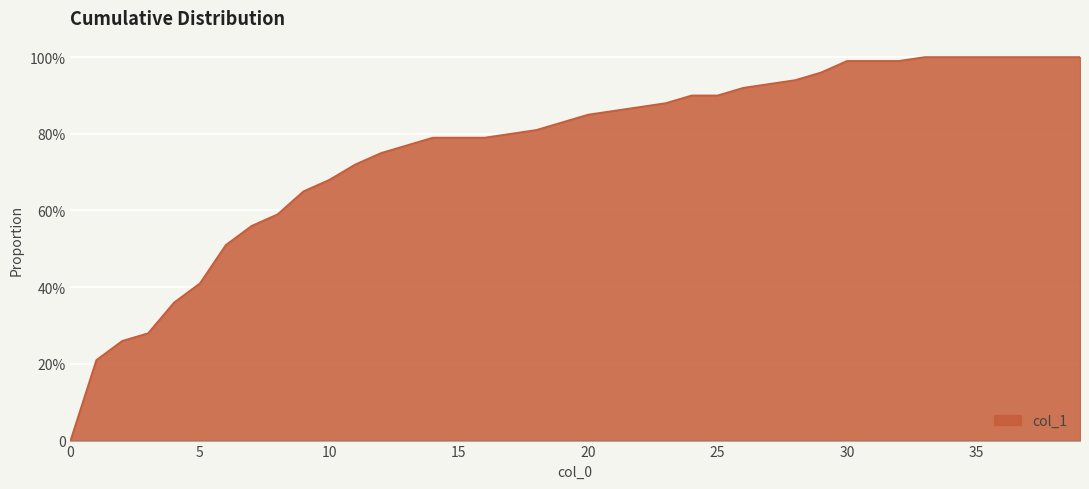

What is the difference between the second highest and second lowest values?

0.8